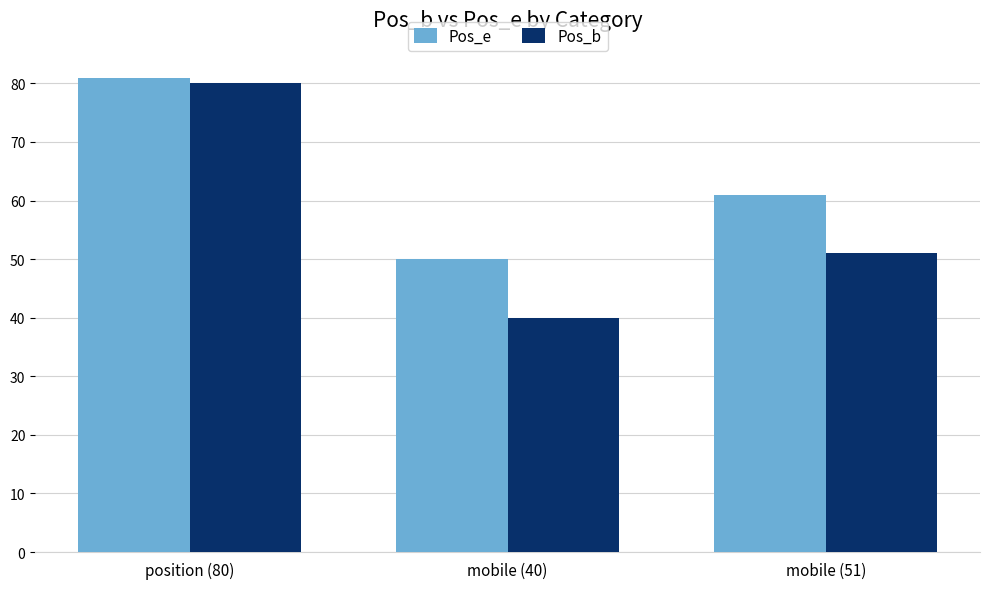

At which category is the sum across all series the highest?

position (80)